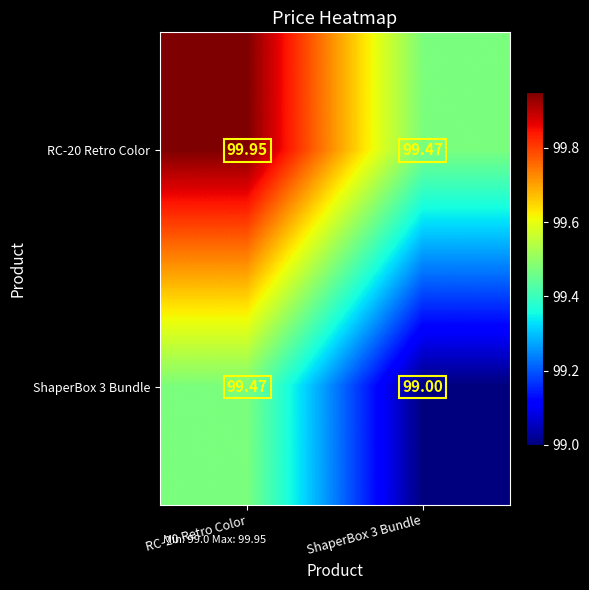

Rank the series by their maximum value, from lowest to highest.

ShaperBox 3 Bundle, RC-20 Retro Color